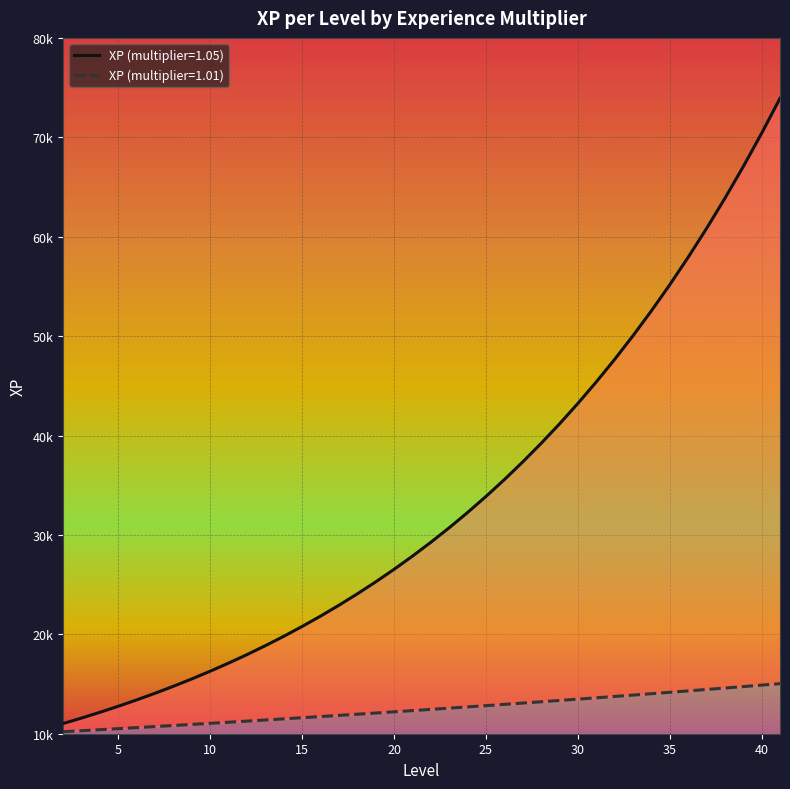

What is the total value across all series at 30?

56697.9